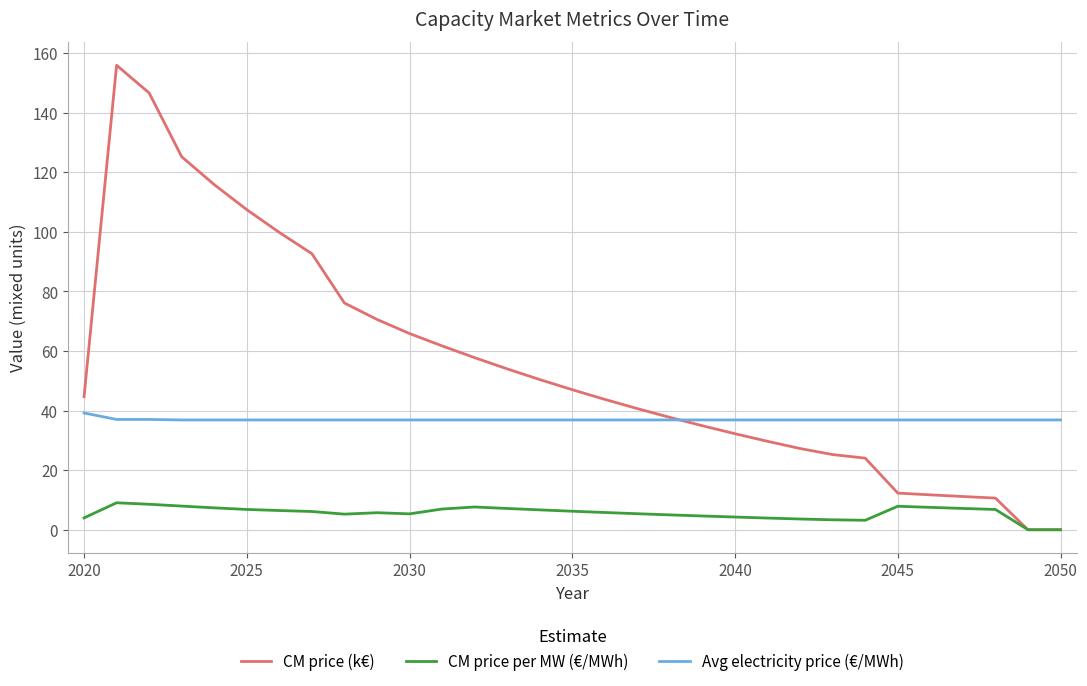

Rank the series by their maximum value, from highest to lowest.

CM price (k€), Avg electricity price (€/MWh), CM price per MW (€/MWh)